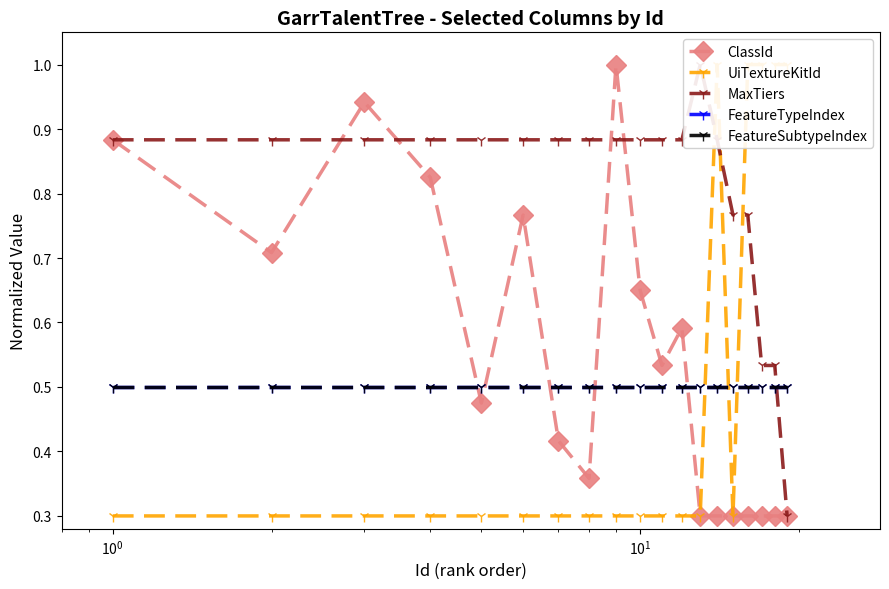

List the series in order of their peak value, lowest first.

FeatureTypeIndex, FeatureSubtypeIndex, ClassId, UiTextureKitId, MaxTiers